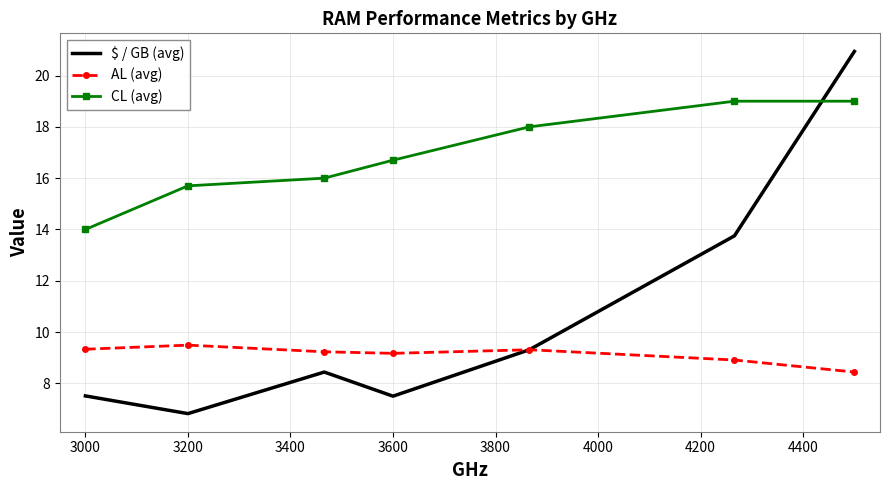

What is the maximum value shown in the chart?

20.9